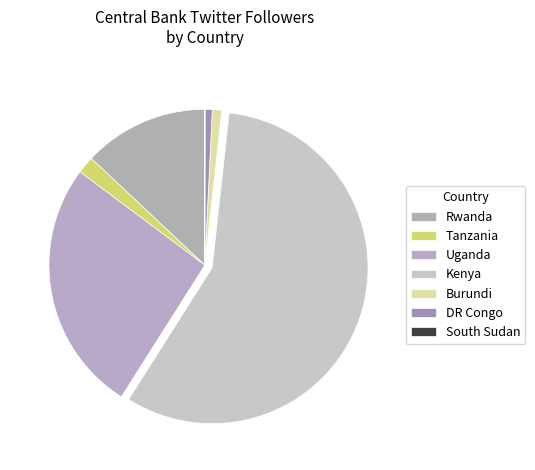

Rank the categories by value from lowest to highest.

South Sudan, DR Congo, Burundi, Tanzania, Rwanda, Uganda, Kenya